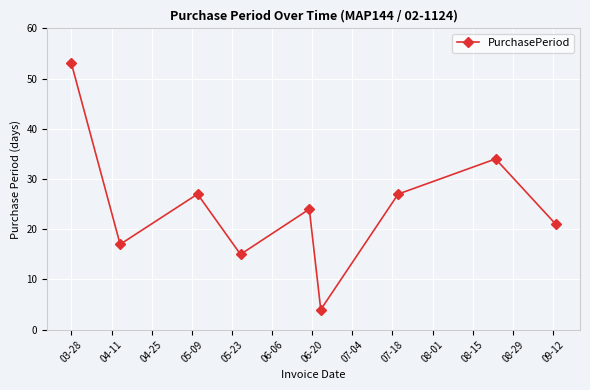

What is the sum of all values?

222